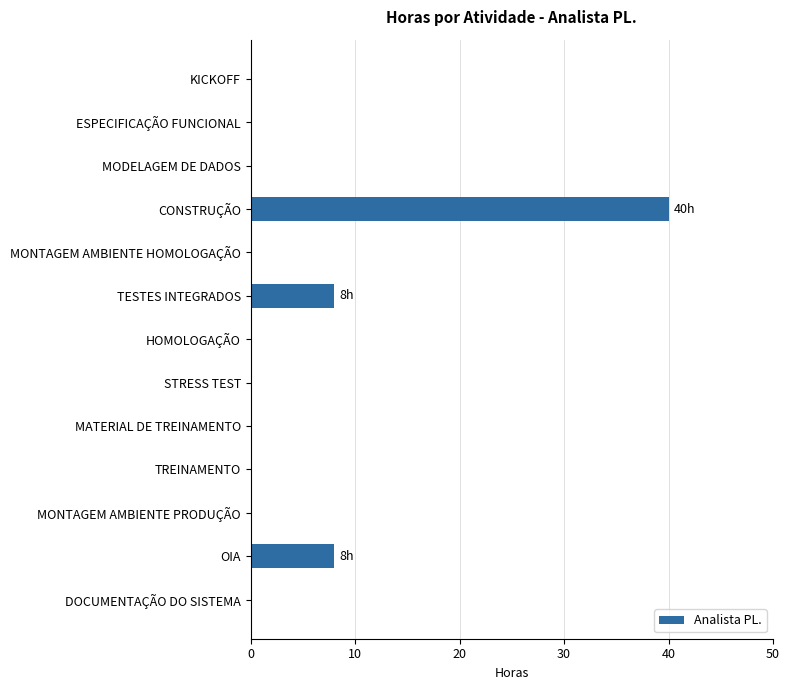

What is the maximum value shown in the chart?

40